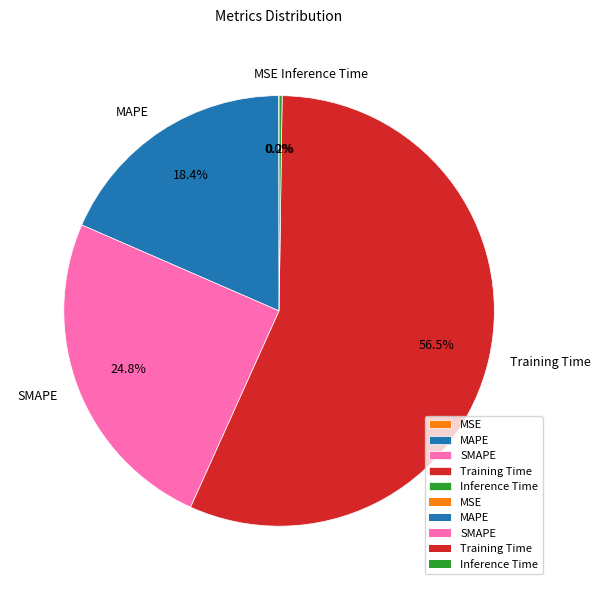

Which has a higher value, Training Time or SMAPE?

Training Time